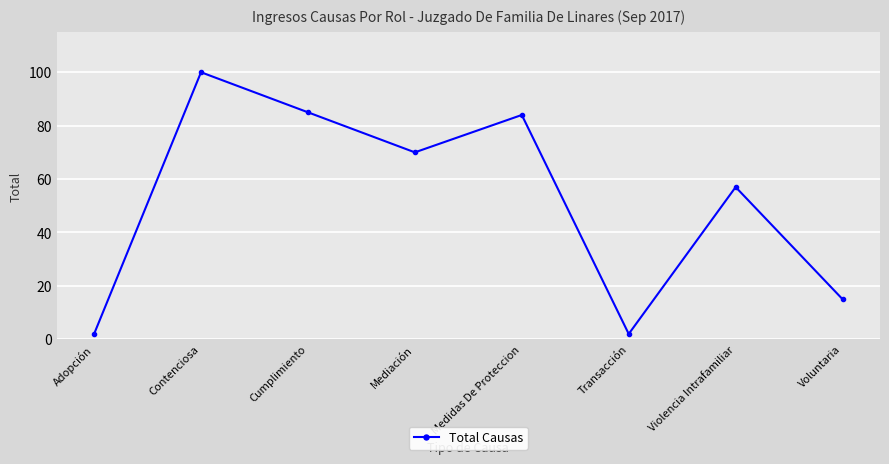

Where is the first local maximum?

Contenciosa